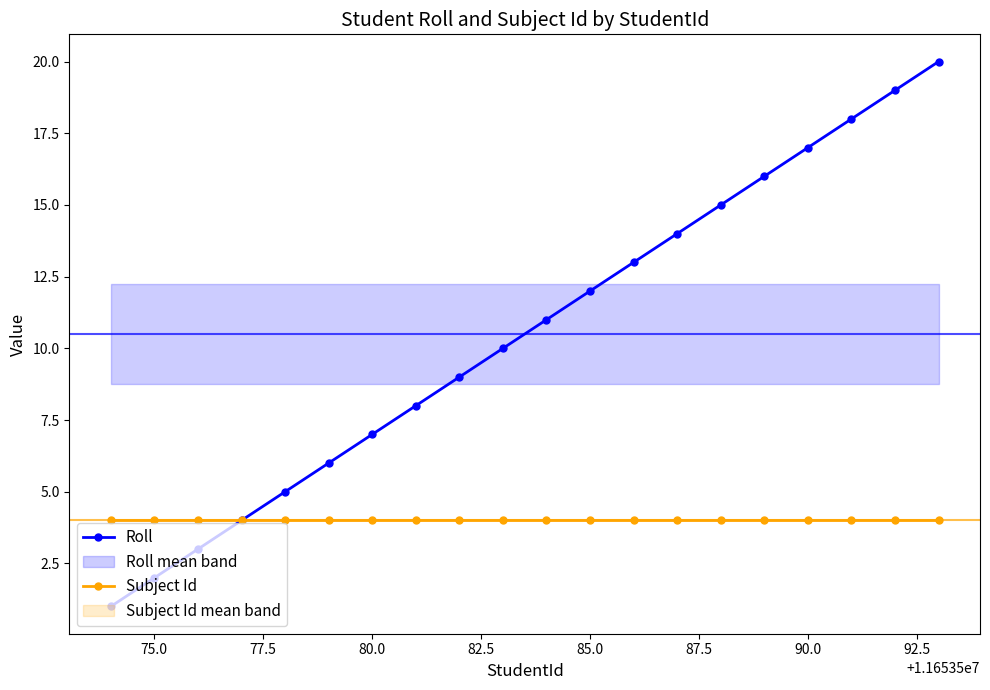

True or false: Roll has more than 2 points higher than both neighbors.

False